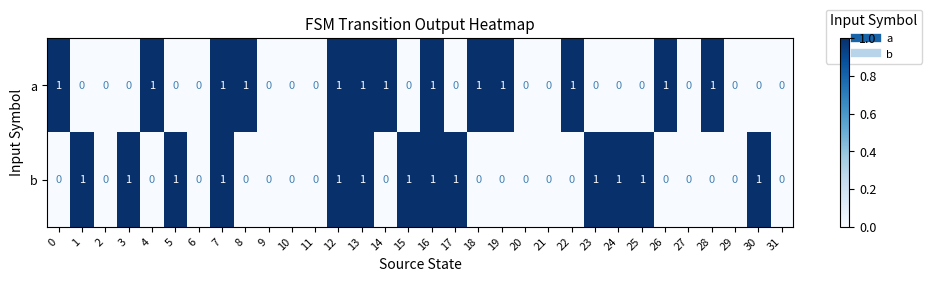

How many values in b are above zero?

13